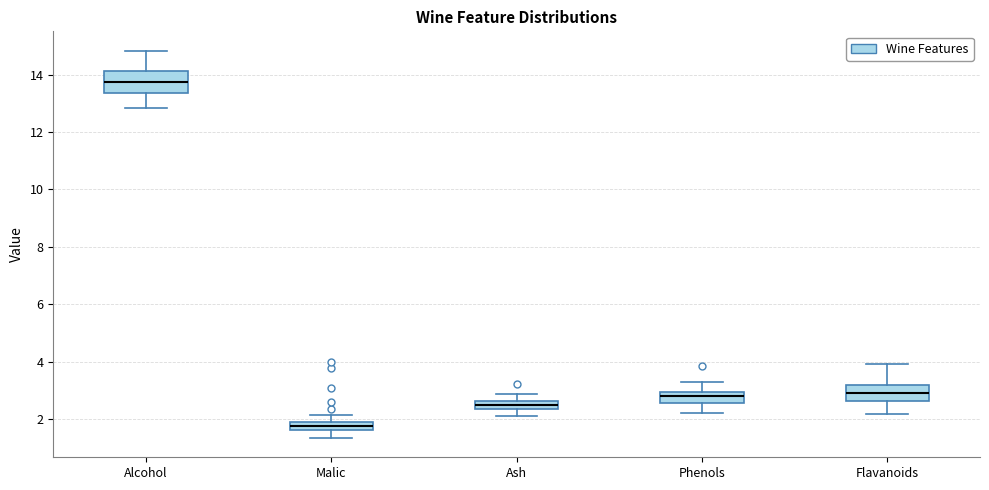

Comparing the boxes themselves (not the whiskers), which one is the tallest?

Alcohol